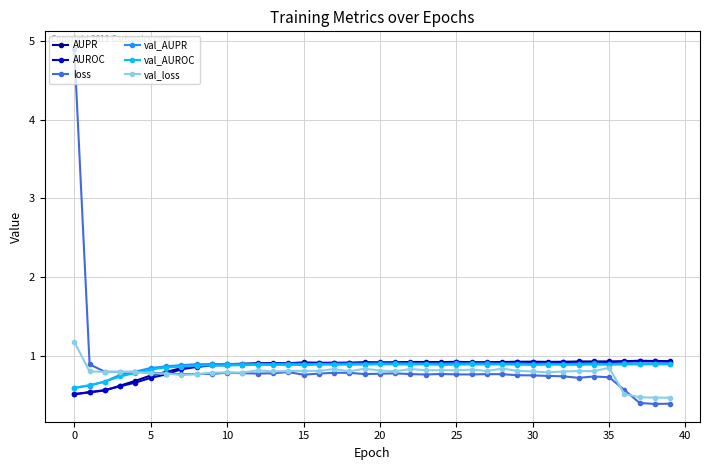

True or false: loss and AUPR intersect in this chart.

True